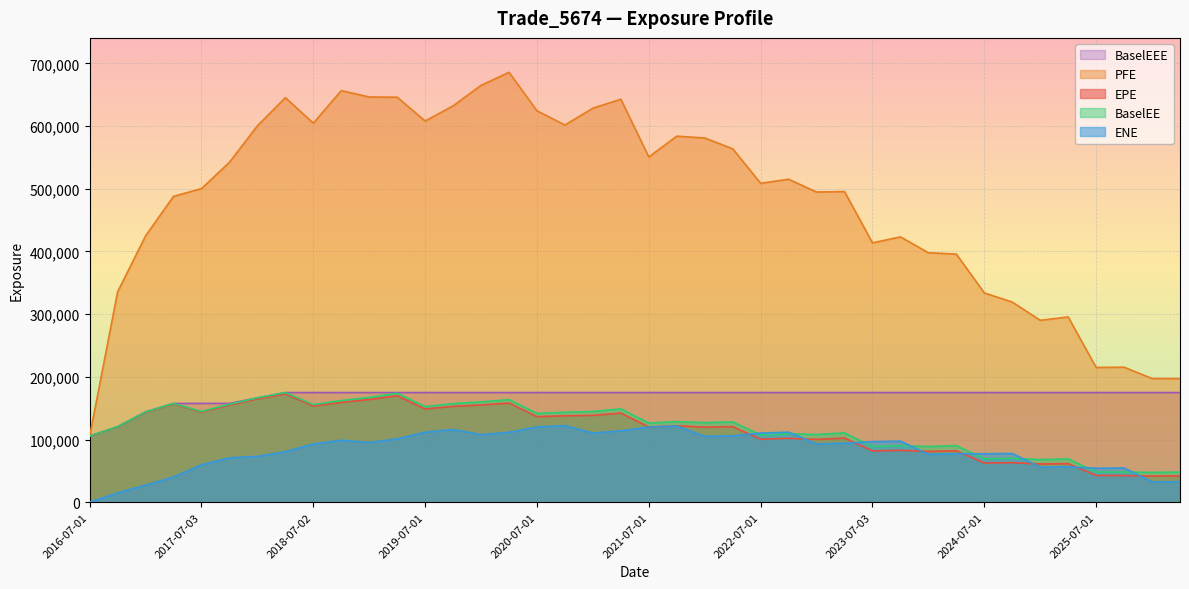

What is the value of the BaselEEE point at the 27th from the left?

174945.0